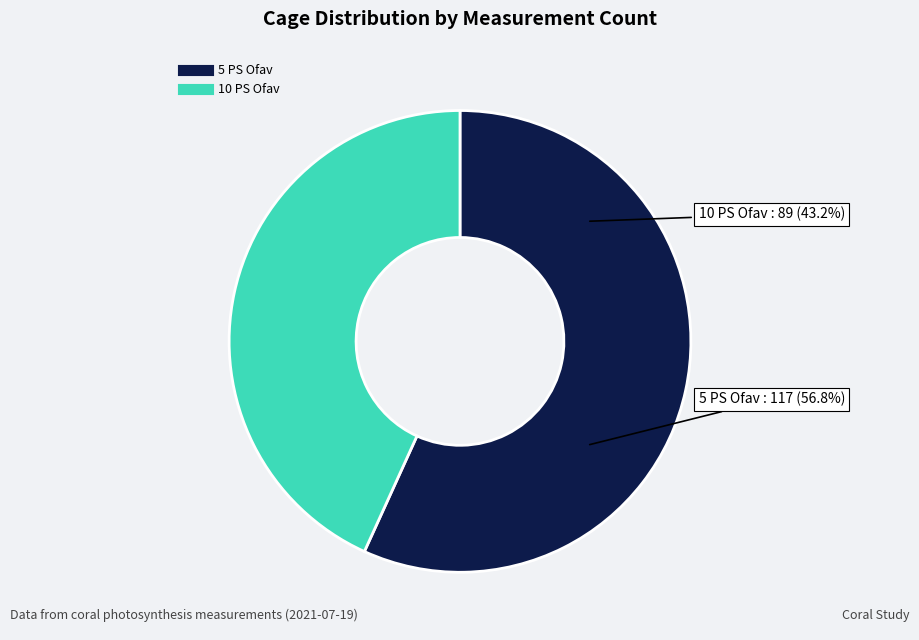

Between 5 PS Ofav and 10 PS Ofav, which is larger?

5 PS Ofav